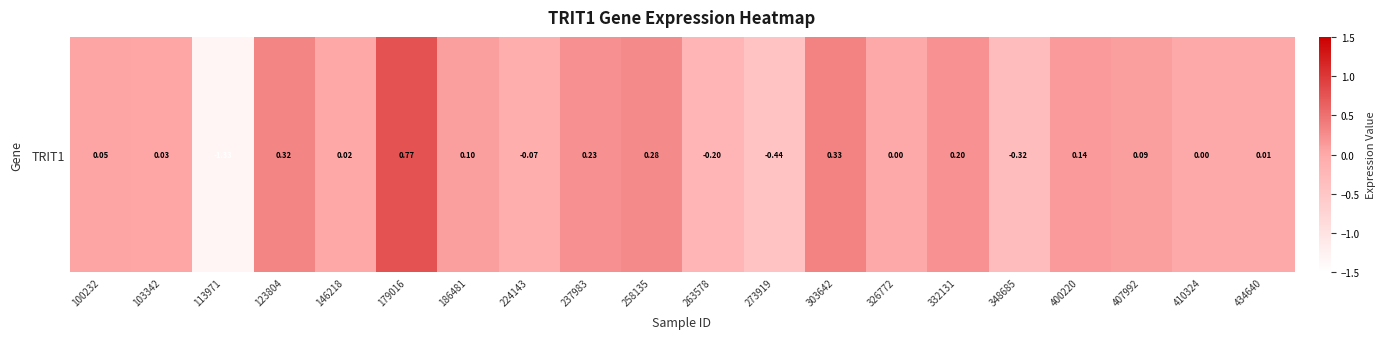

Between 303642 and 103342, which is larger?

303642